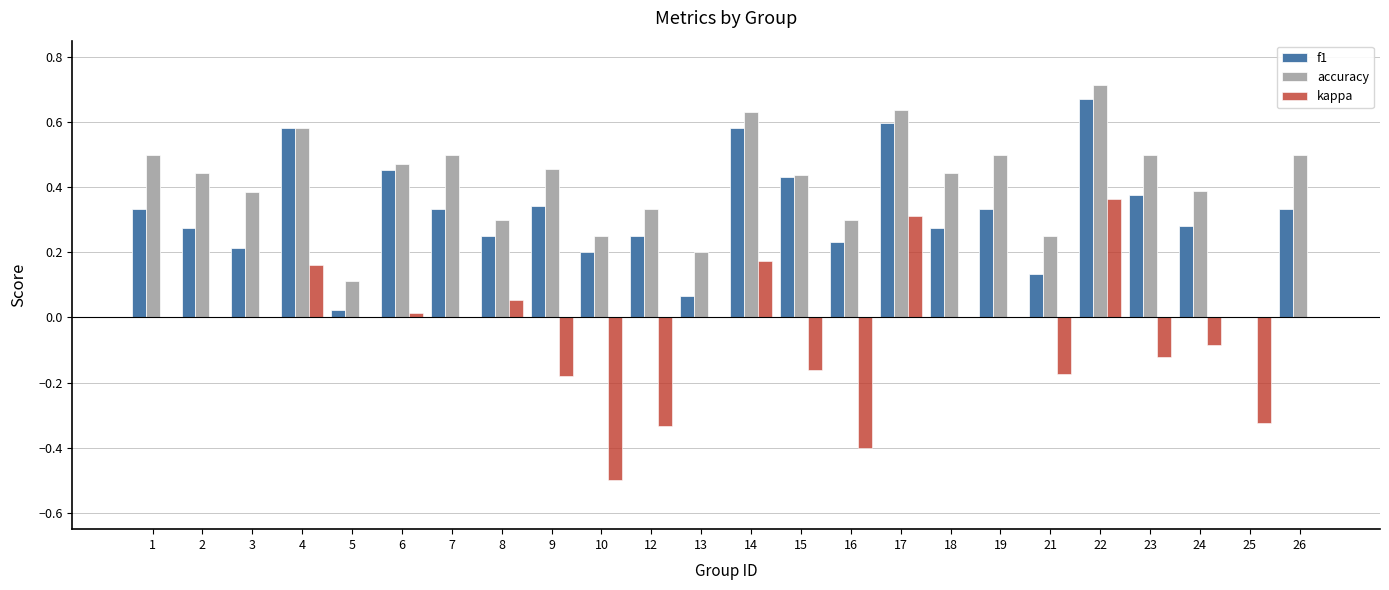

True or false: f1 has a value of 0.8 at 17.

False